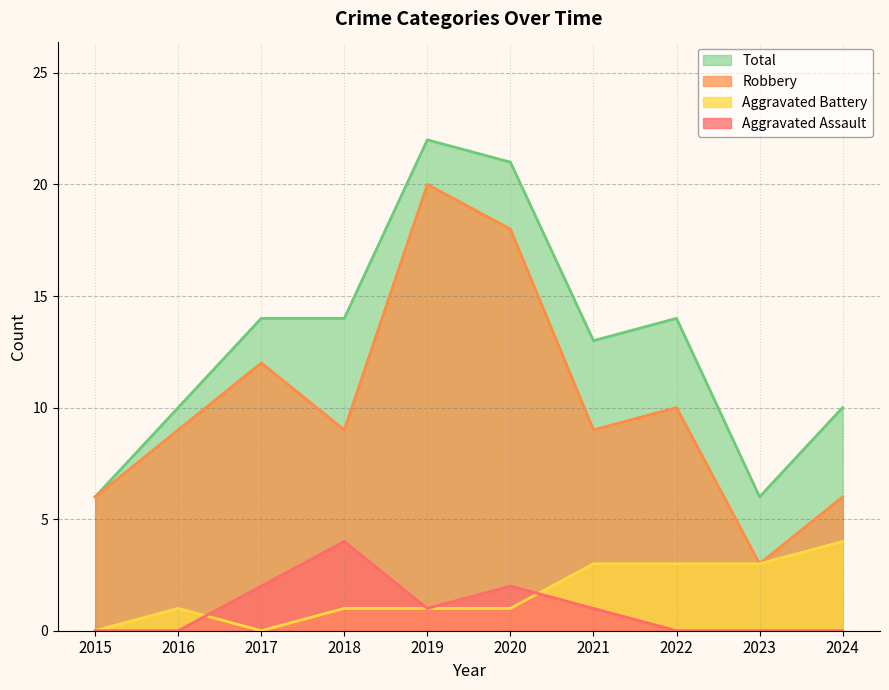

Which series has the widest spread of values?

Robbery